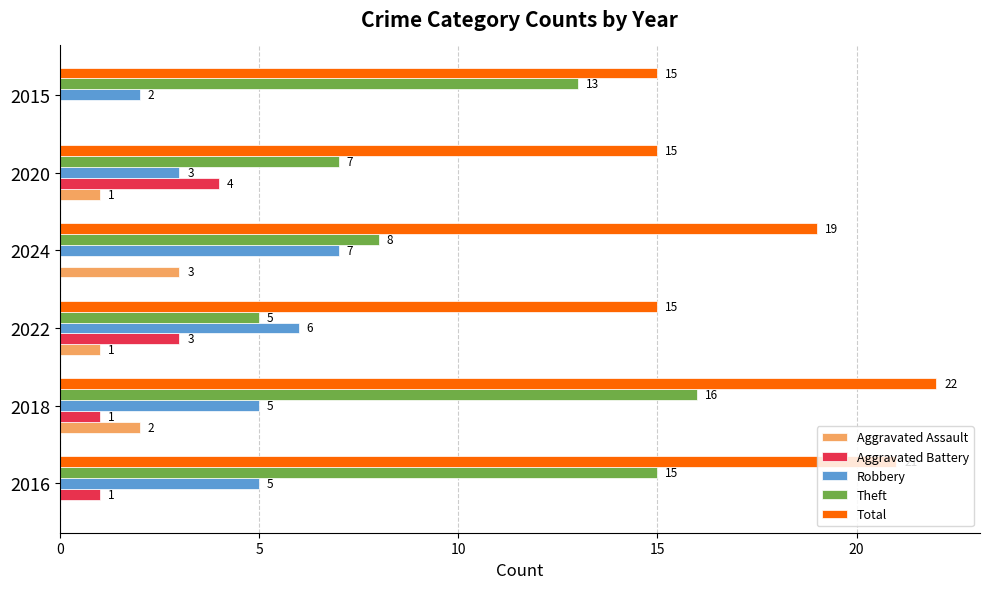

True or false: Aggravated Battery has a value of 1 at 2020.

False